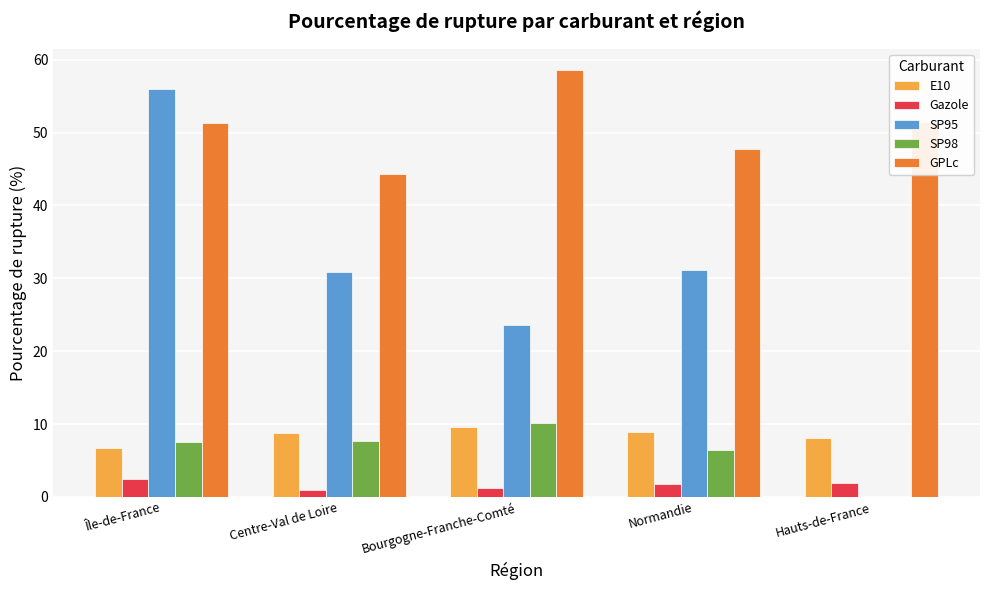

What is the average value of the GPLc series?

50.7